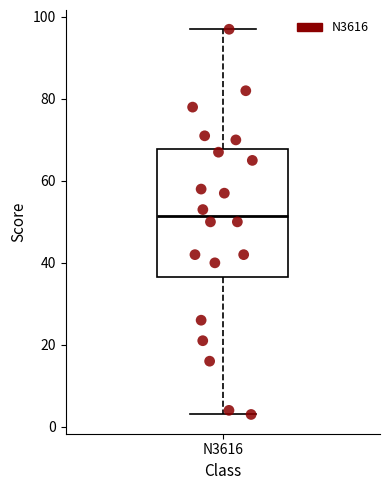

Read this box plot against the y-axis: the position of the median line, the range covered by the box, and the ends of both whiskers. The values are not printed on the chart, so give them approximately, as read against the axis.

median 52, box 36 to 68, whiskers 4 to 98